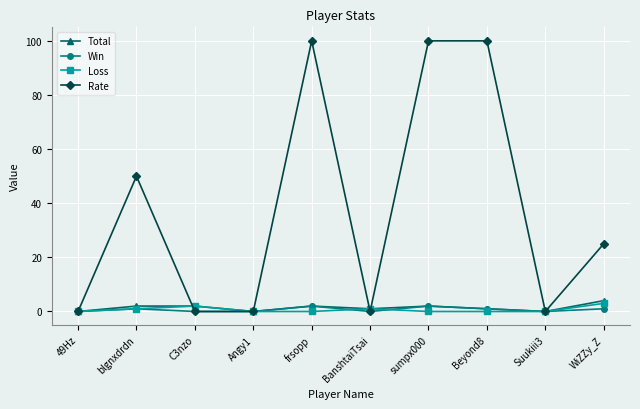

Reading left to right, transcribe all the data shown in this chart.

Total: 0	2	2	0	2	1	2	1	0	4
Win: 0	1	0	0	2	0	2	1	0	1
Loss: 0	1	2	0	0	1	0	0	0	3
Rate: 0	50	0	0	100	0	100	100	0	25